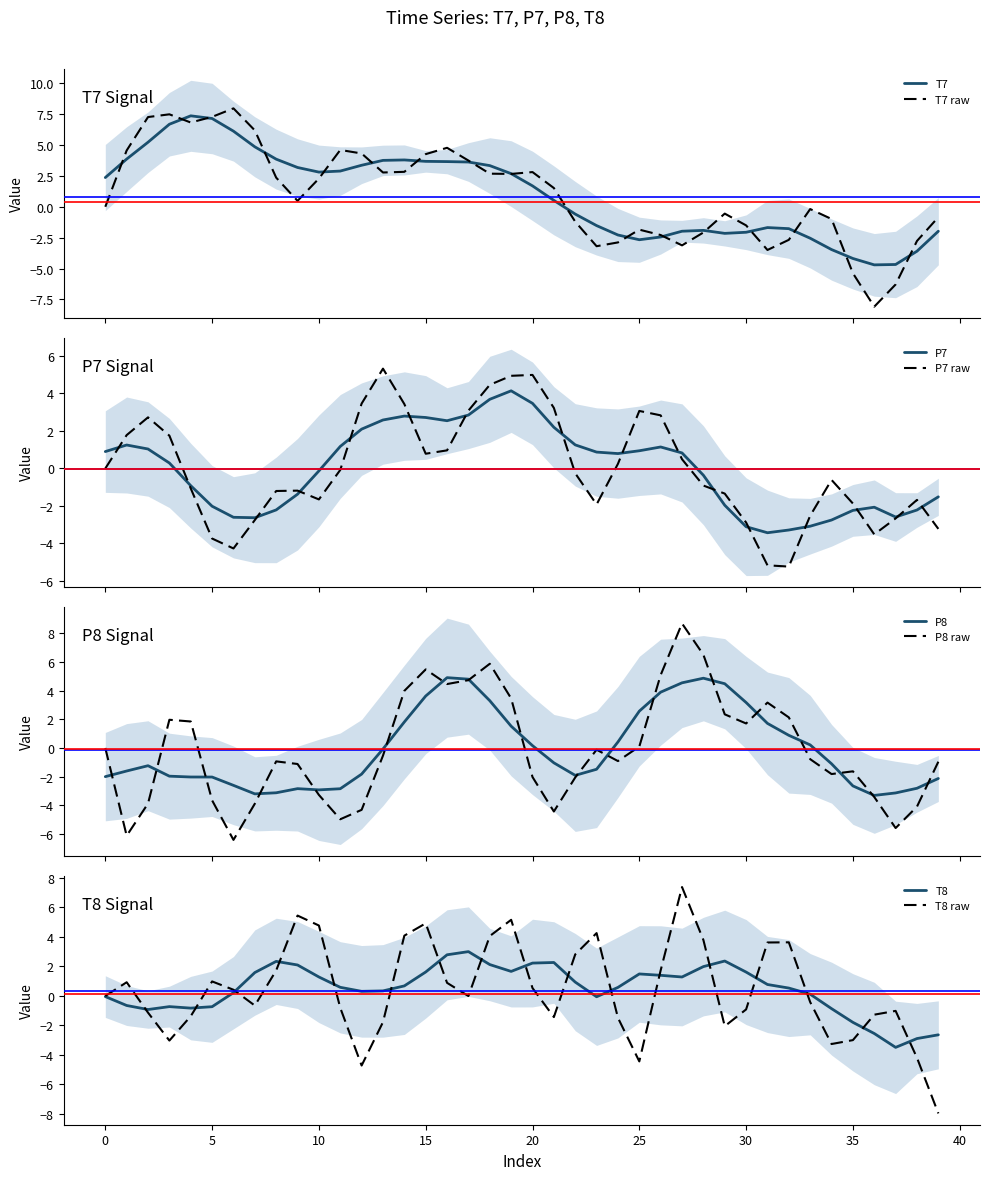

True or false: T8 has a value of 4.1 at 18.

True